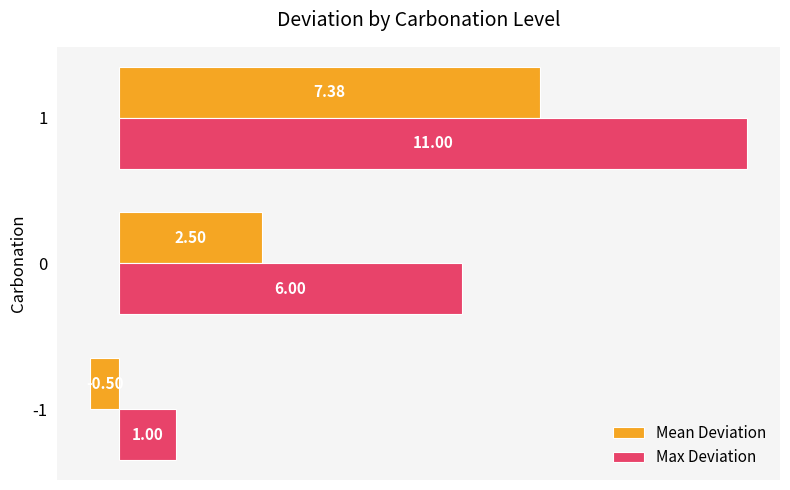

List the labels in order of Max Deviation value, largest first.

1, 0, -1